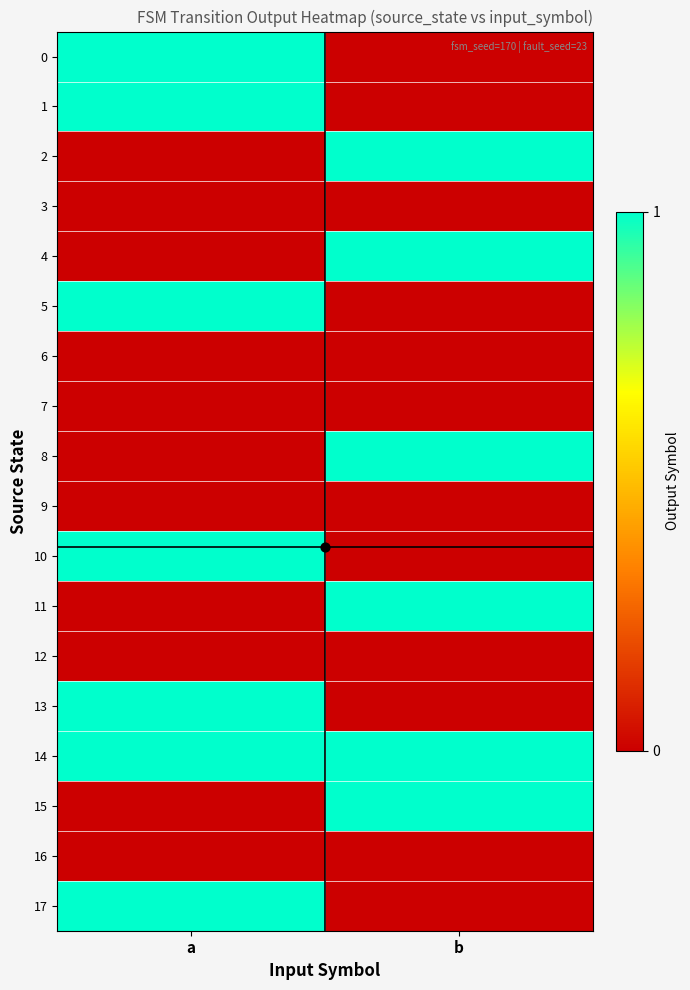

At b, list the series in order from smallest to largest.

0, 1, 3, 5, 6, 7, 9, 10, 12, 13, 16, 17, 2, 4, 8, 11, 14, 15